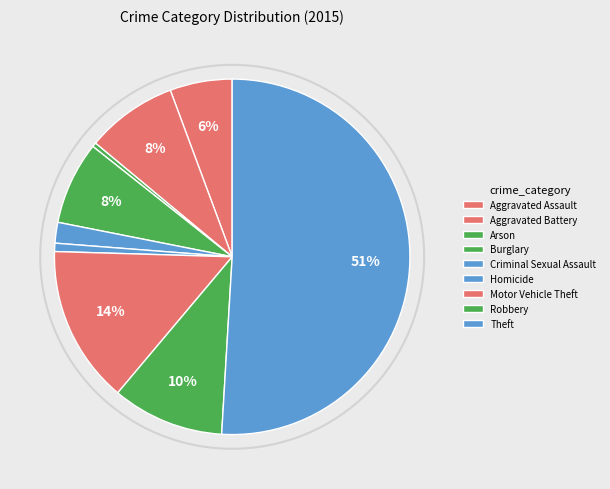

Count the number of slices in the pie.

9